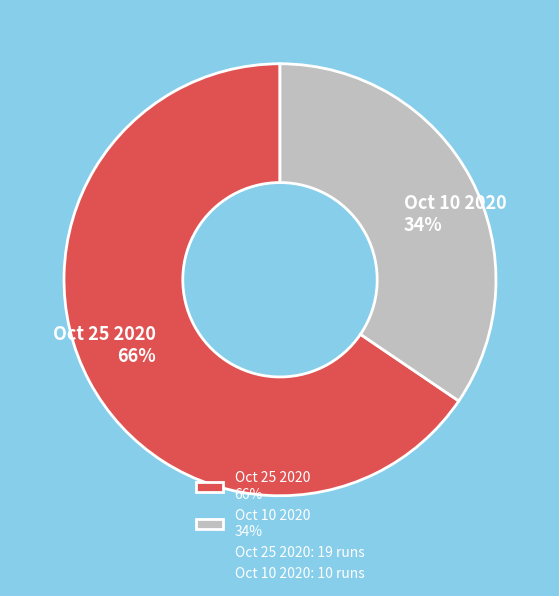

Approximately how many times larger is the value at Oct 25 2020 compared to Oct 10 2020?

1.9